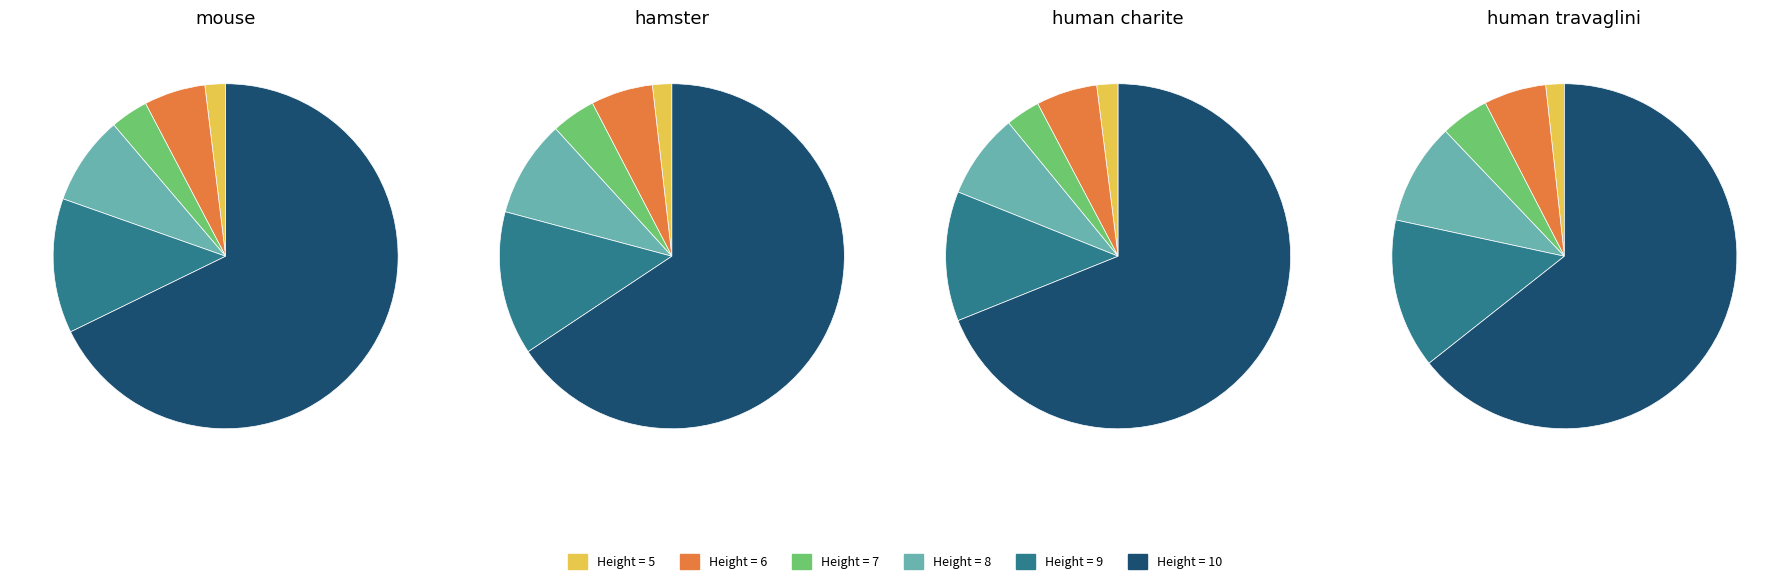

Count the number of slices in the pie.

6